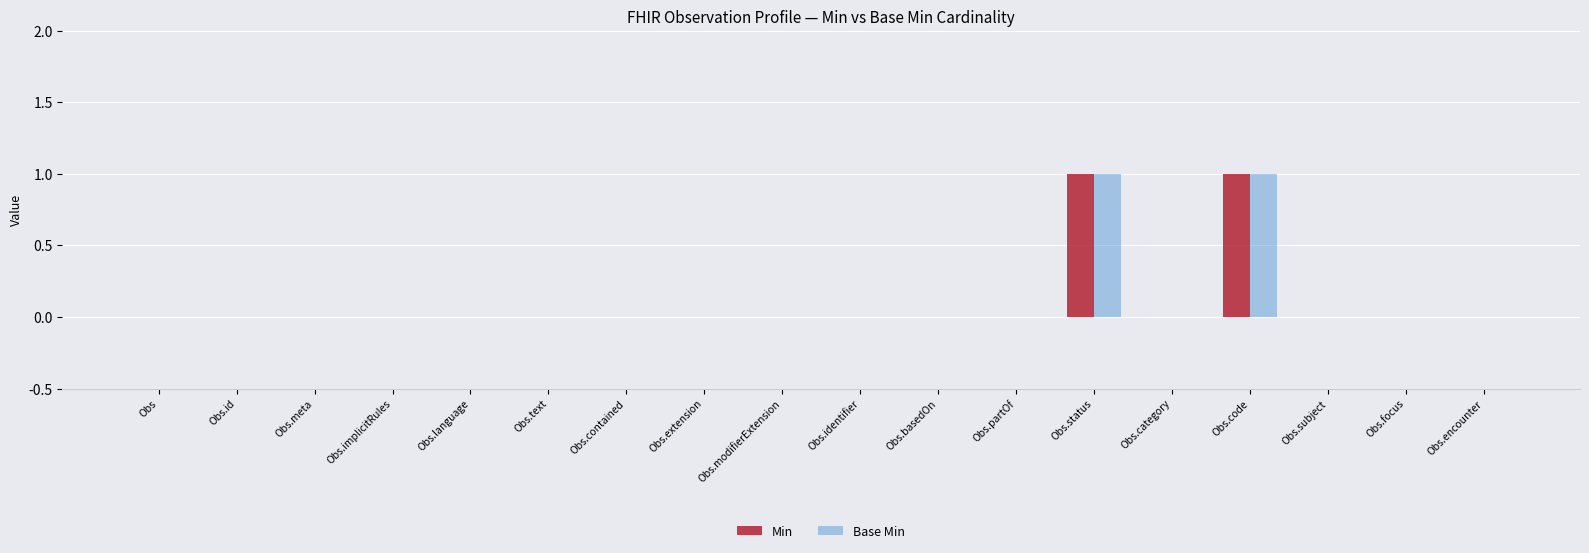

True or false: Base Min has a value of -1 at Obs.category.

False